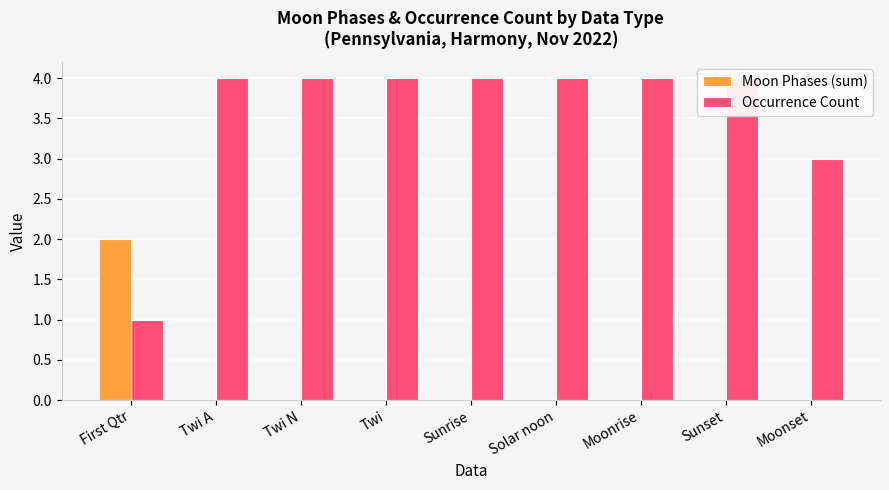

Is it true that Moon Phases (sum) equals -1 at Twi A?

False